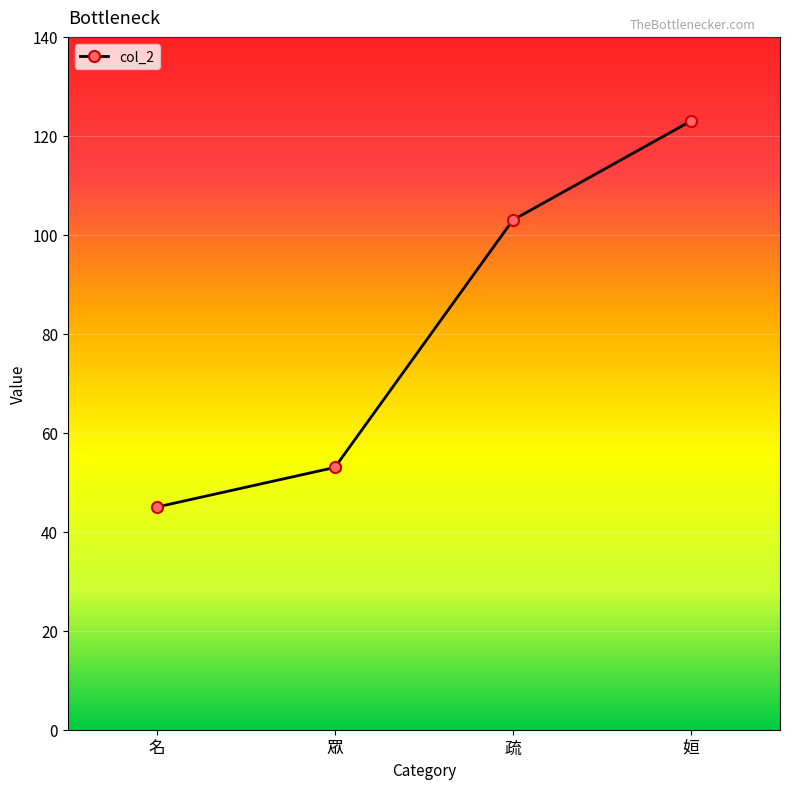

How many values are below 103?

2